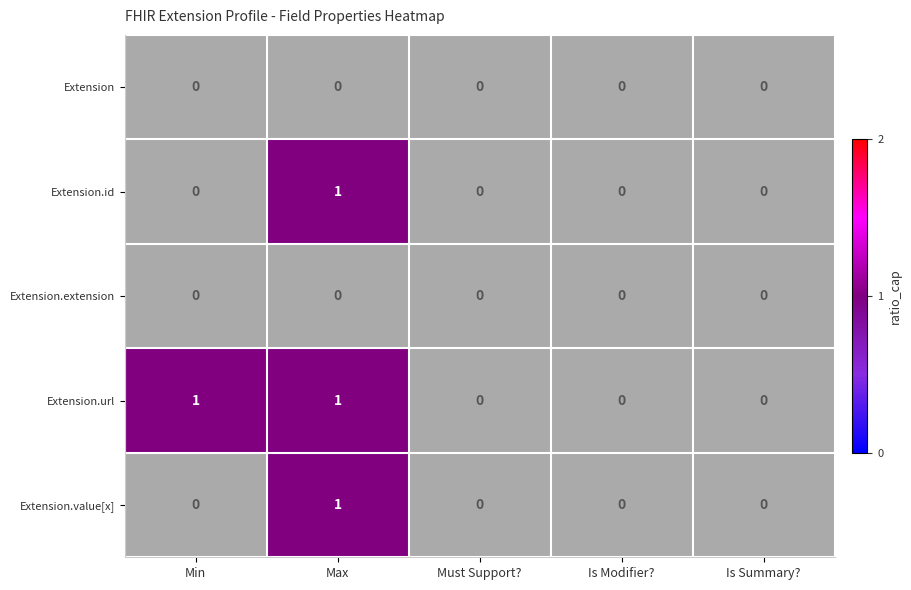

Count the number of data series in this chart.

5